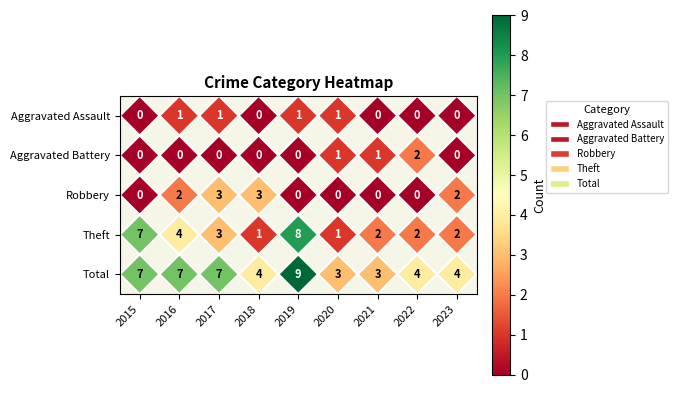

What is the total value across all series at 2016?

14